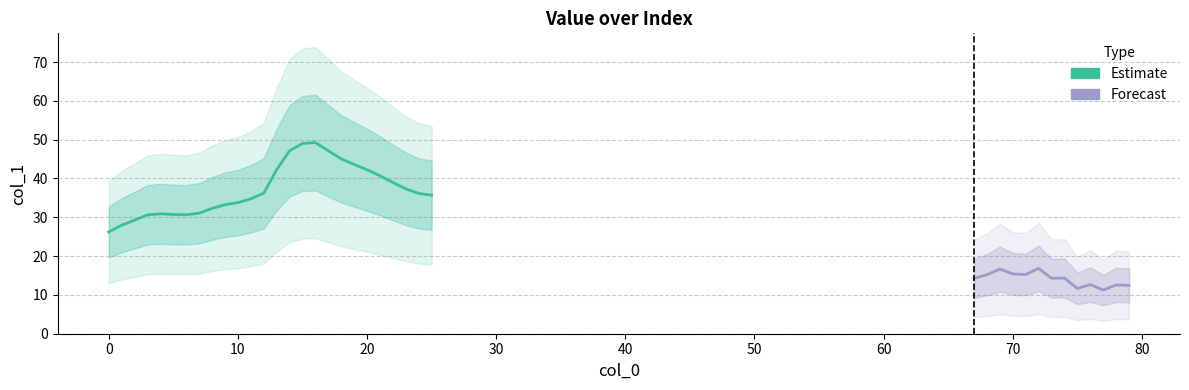

At which label does the data first exceed 30?

3